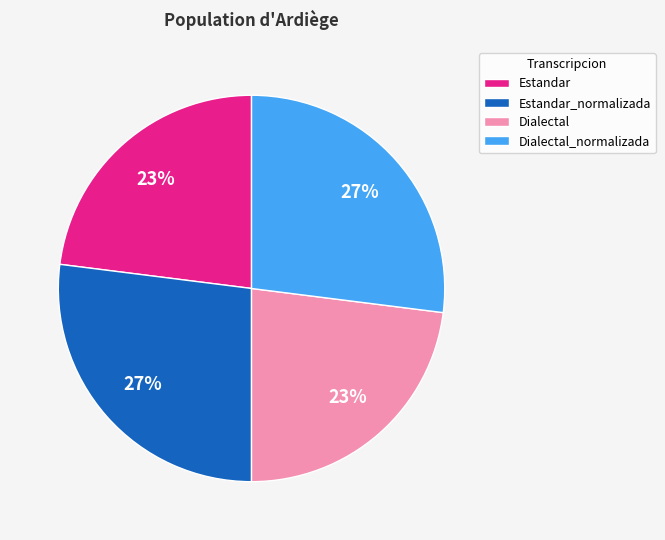

What percentage is the Estandar slice, to the nearest percent?

23%